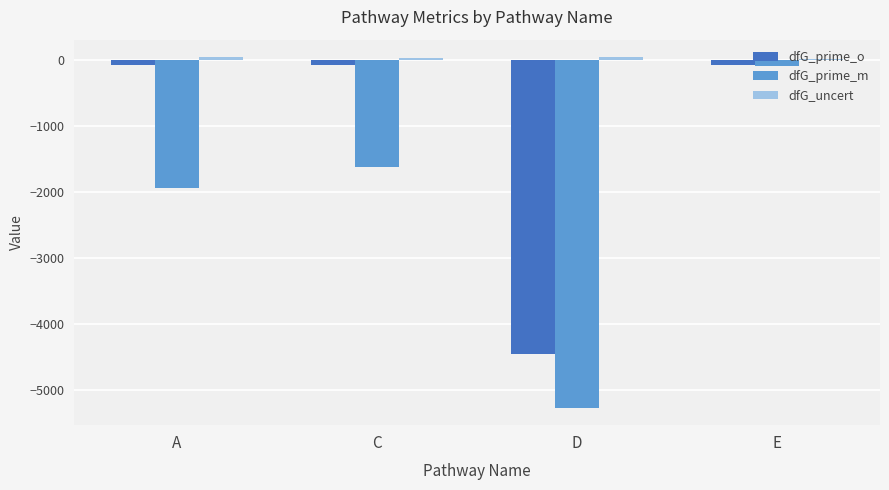

What is the difference between the maximum and minimum values in the dfG_prime_o series?

4371.1